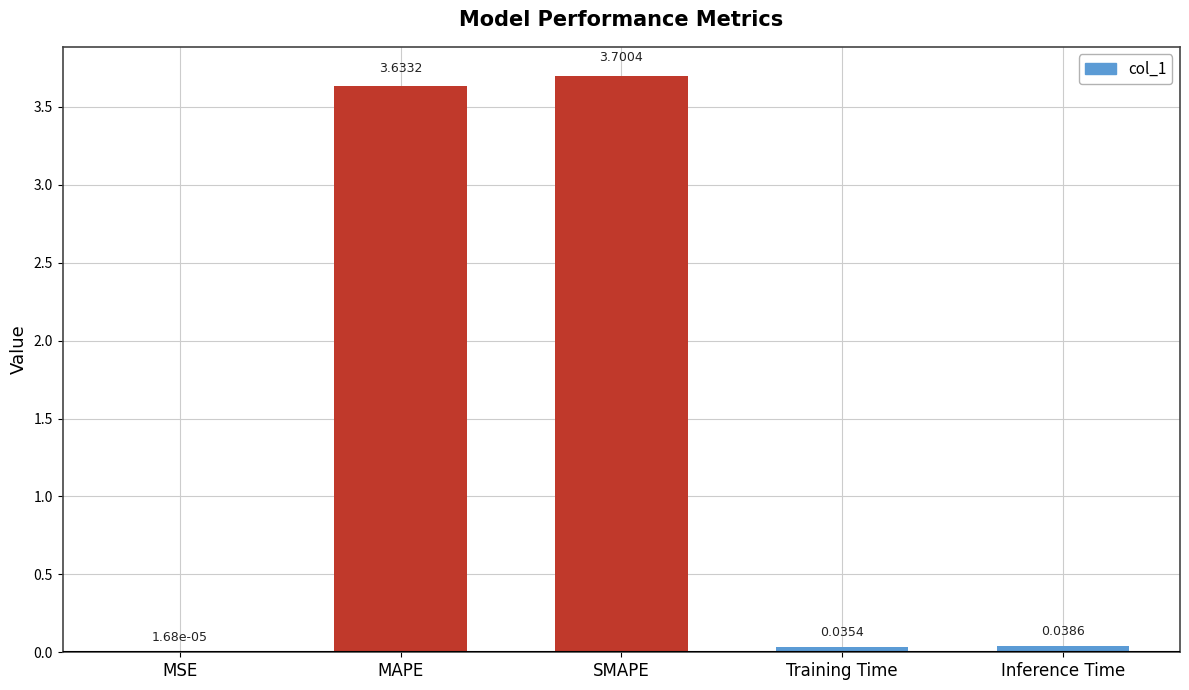

What is the change in value from MSE to MAPE?

+3.6